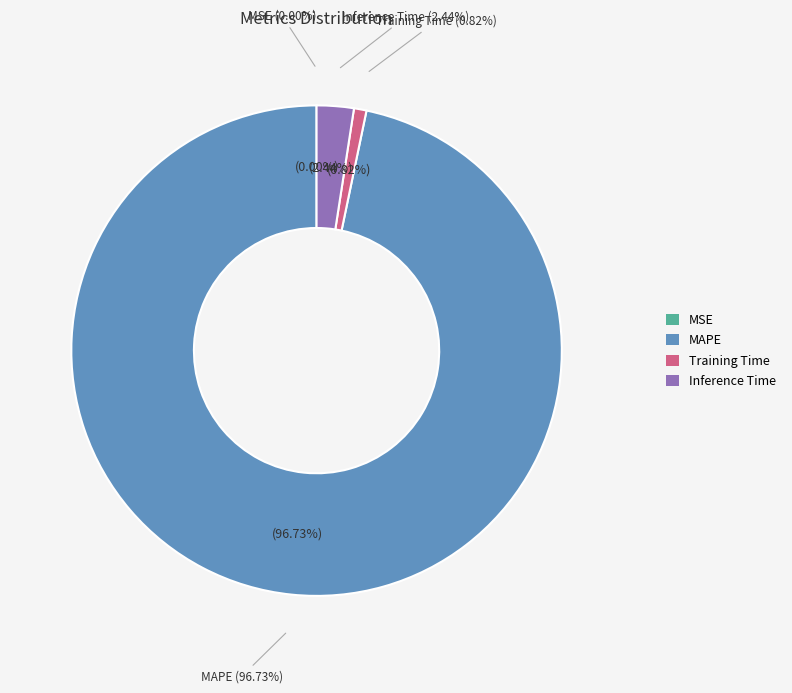

Which has a higher value, MAPE or Training Time?

MAPE